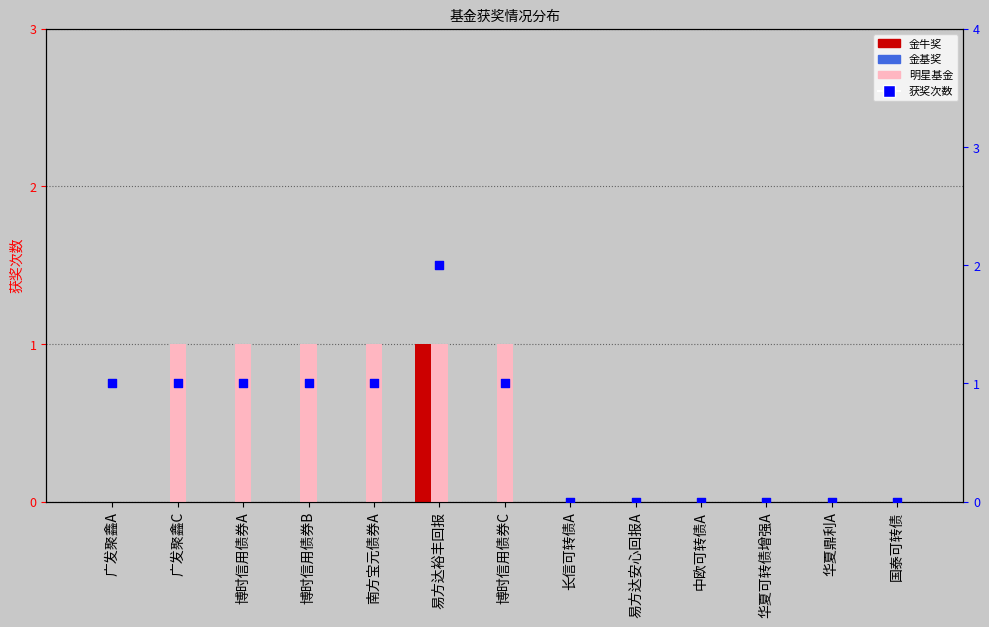

At which category is the sum across all series the highest?

易方达裕丰回报